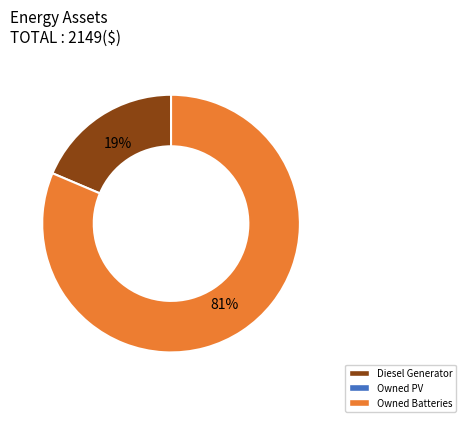

Count the number of slices in the pie.

2